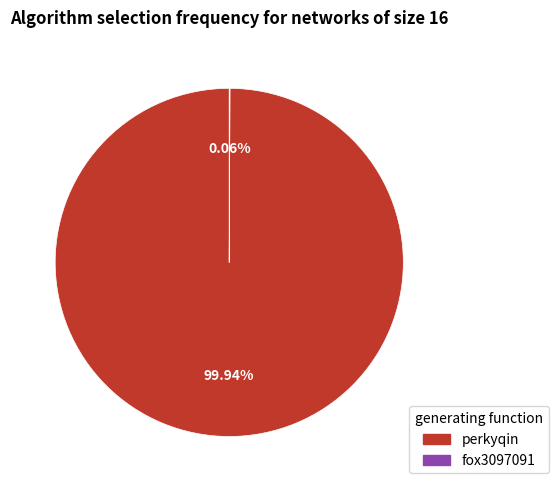

To the nearest percent, what is the average slice percentage?

50%